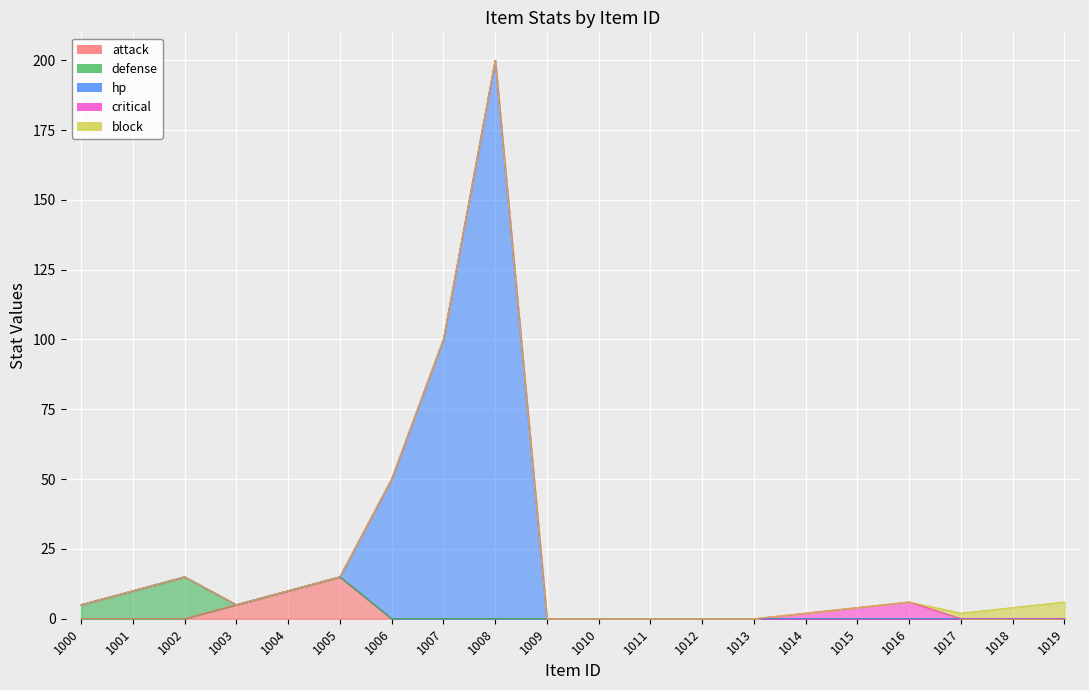

True or false: block and critical intersect in this chart.

True